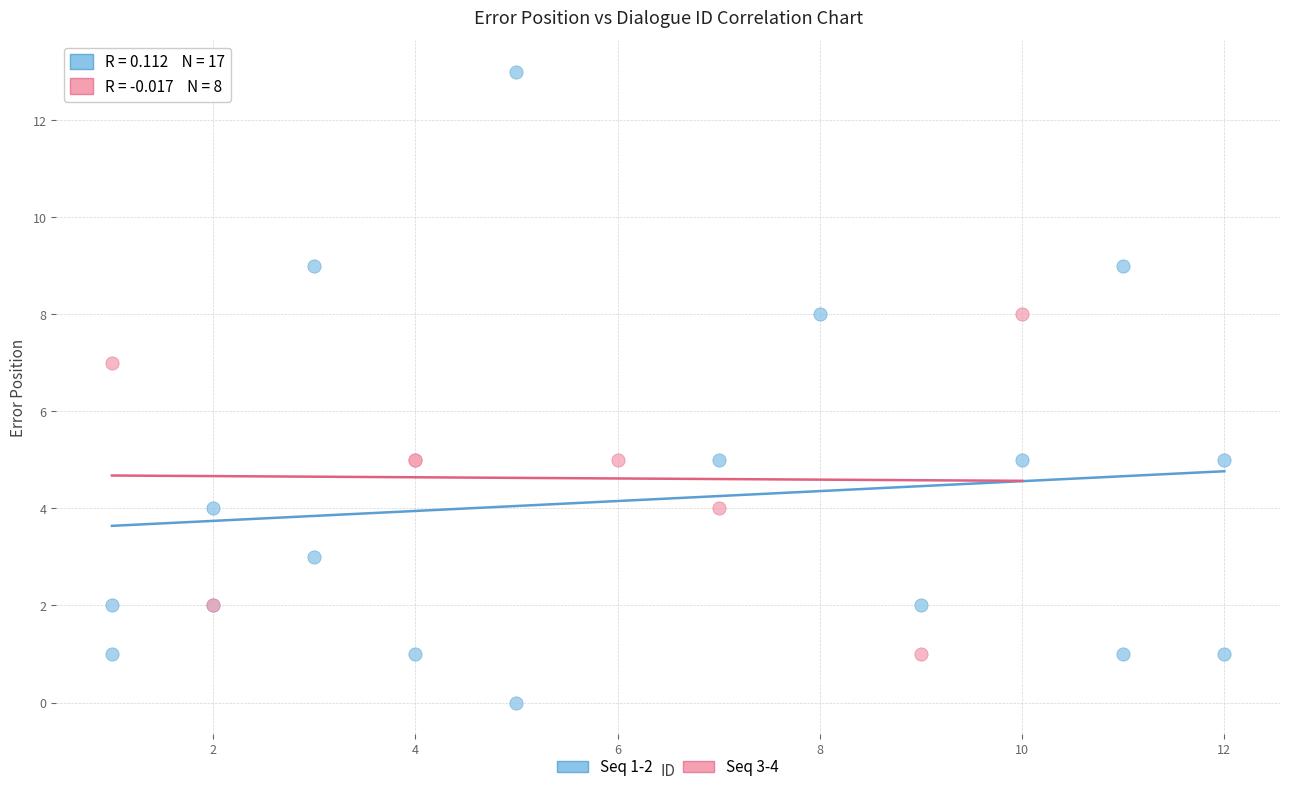

Which series reaches the maximum Y coordinate?

Seq 1-2